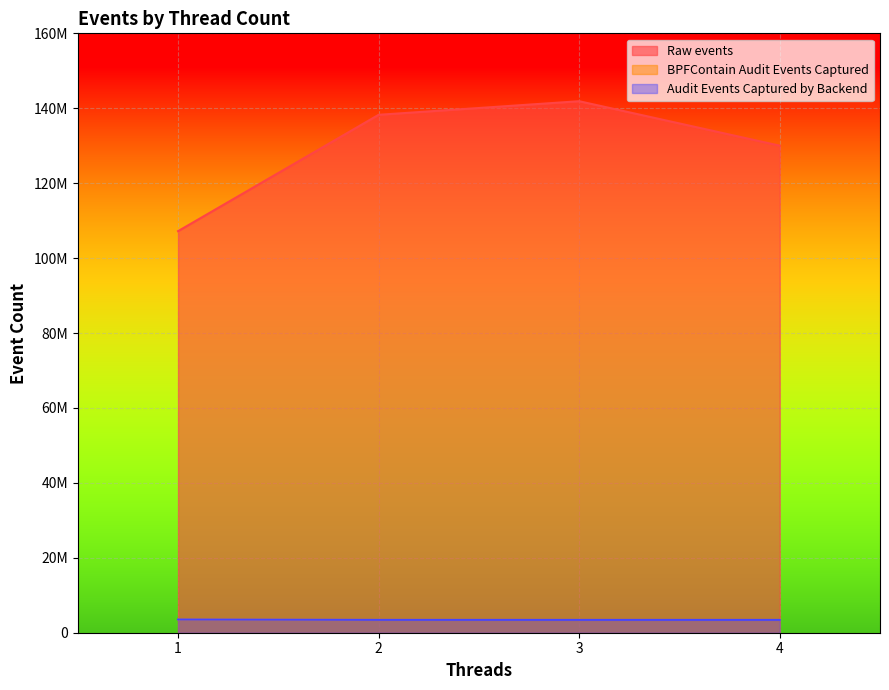

What is the value of the Raw events point at the 3rd from the left?

141878940